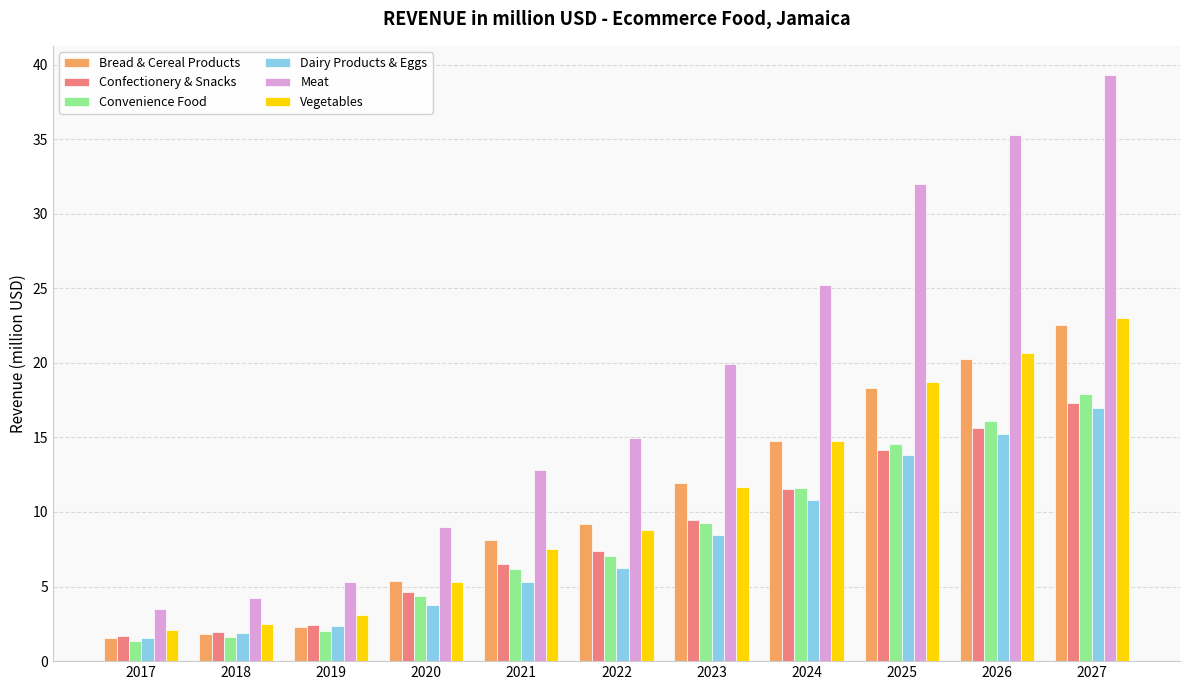

Rank the series by their maximum value, from highest to lowest.

Meat, Vegetables, Bread & Cereal Products, Convenience Food, Confectionery & Snacks, Dairy Products & Eggs